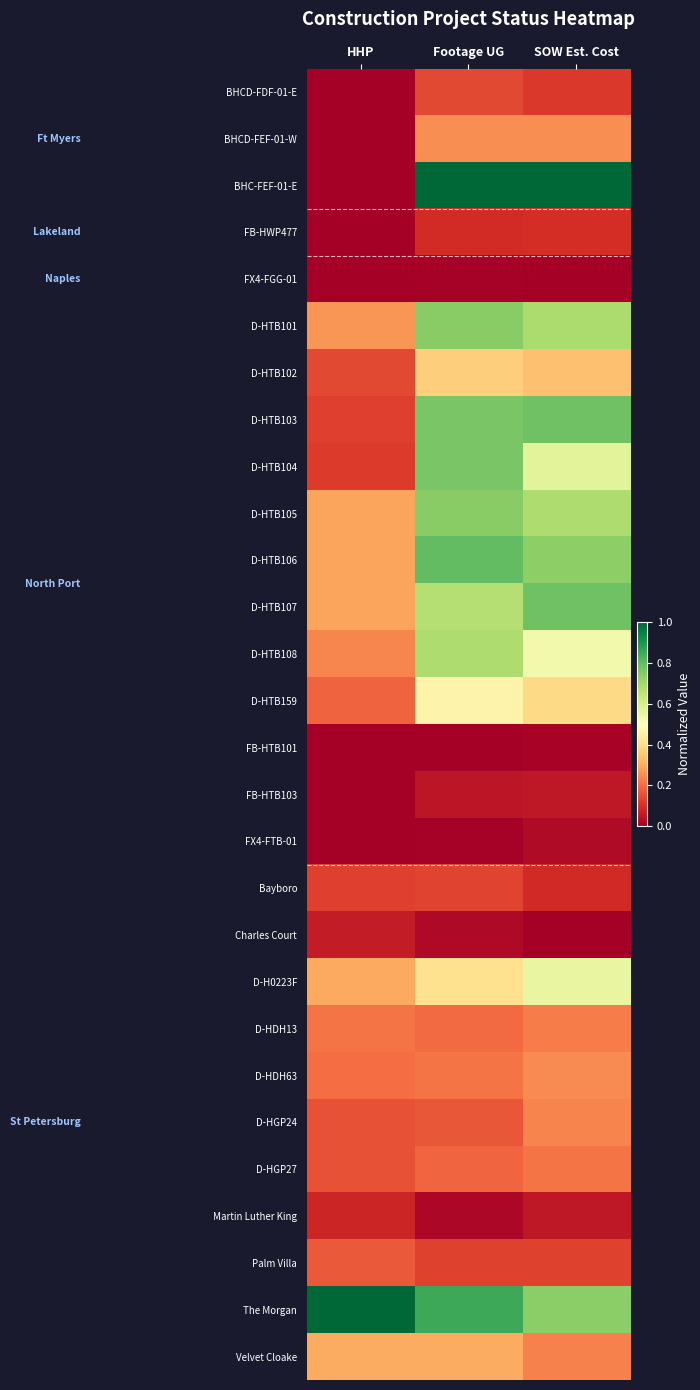

Reading left to right, what are all the values shown in this chart?

BHCD-FDF-01-E: HHP=0.0	Footage UG=0.1	SOW Est. Cost=0.1
BHCD-FEF-01-W: HHP=0.0	Footage UG=0.3	SOW Est. Cost=0.3
BHC-FEF-01-E: HHP=0.0	Footage UG=1.0	SOW Est. Cost=1.0
FB-HWP477: HHP=0.0	Footage UG=0.1	SOW Est. Cost=0.1
FX4-FGG-01: HHP=0.0	Footage UG=0.0	SOW Est. Cost=0.0
D-HTB101: HHP=0.3	Footage UG=0.7	SOW Est. Cost=0.7
D-HTB102: HHP=0.1	Footage UG=0.4	SOW Est. Cost=0.3
D-HTB103: HHP=0.1	Footage UG=0.8	SOW Est. Cost=0.8
D-HTB104: HHP=0.1	Footage UG=0.8	SOW Est. Cost=0.6
D-HTB105: HHP=0.3	Footage UG=0.7	SOW Est. Cost=0.7
D-HTB106: HHP=0.3	Footage UG=0.8	SOW Est. Cost=0.7
D-HTB107: HHP=0.3	Footage UG=0.7	SOW Est. Cost=0.8
D-HTB108: HHP=0.2	Footage UG=0.7	SOW Est. Cost=0.5
D-HTB159: HHP=0.2	Footage UG=0.5	SOW Est. Cost=0.4
FB-HTB101: HHP=0.0	Footage UG=0.0	SOW Est. Cost=0.0
FB-HTB103: HHP=0.0	Footage UG=0.0	SOW Est. Cost=0.1
FX4-FTB-01: HHP=0.0	Footage UG=0.0	SOW Est. Cost=0.0
Bayboro: HHP=0.1	Footage UG=0.1	SOW Est. Cost=0.1
Charles Court: HHP=0.1	Footage UG=0.0	SOW Est. Cost=0.0
D-H0223F: HHP=0.3	Footage UG=0.4	SOW Est. Cost=0.6
D-HDH13: HHP=0.2	Footage UG=0.2	SOW Est. Cost=0.2
D-HDH63: HHP=0.2	Footage UG=0.2	SOW Est. Cost=0.2
D-HGP24: HHP=0.2	Footage UG=0.2	SOW Est. Cost=0.2
D-HGP27: HHP=0.2	Footage UG=0.2	SOW Est. Cost=0.2
Martin Luther King: HHP=0.1	Footage UG=0.0	SOW Est. Cost=0.1
Palm Villa: HHP=0.2	Footage UG=0.1	SOW Est. Cost=0.1
The Morgan: HHP=1.0	Footage UG=0.9	SOW Est. Cost=0.7
Velvet Cloake: HHP=0.3	Footage UG=0.3	SOW Est. Cost=0.2